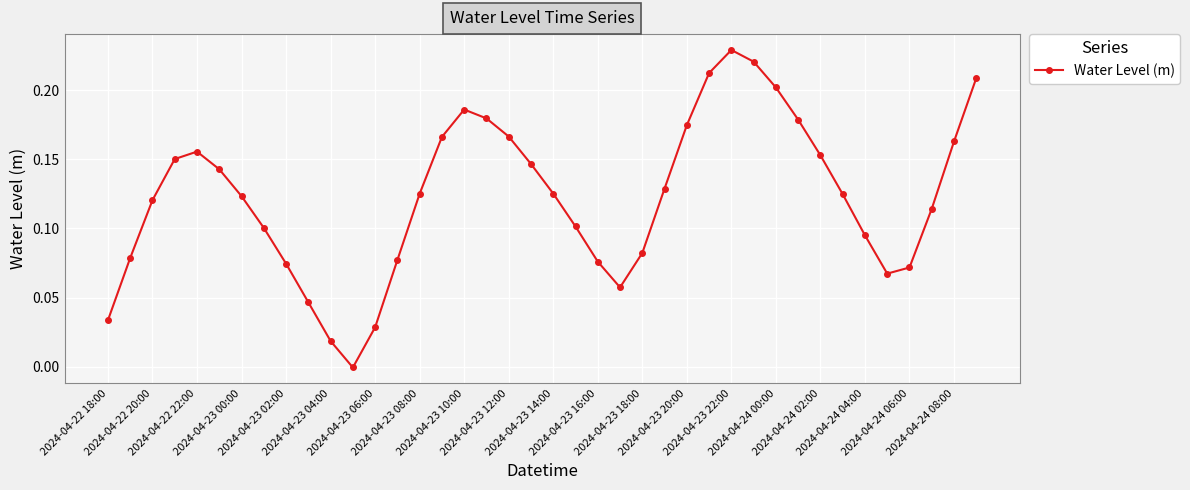

How many interior local valleys (lower than both neighbors) does the data have?

3